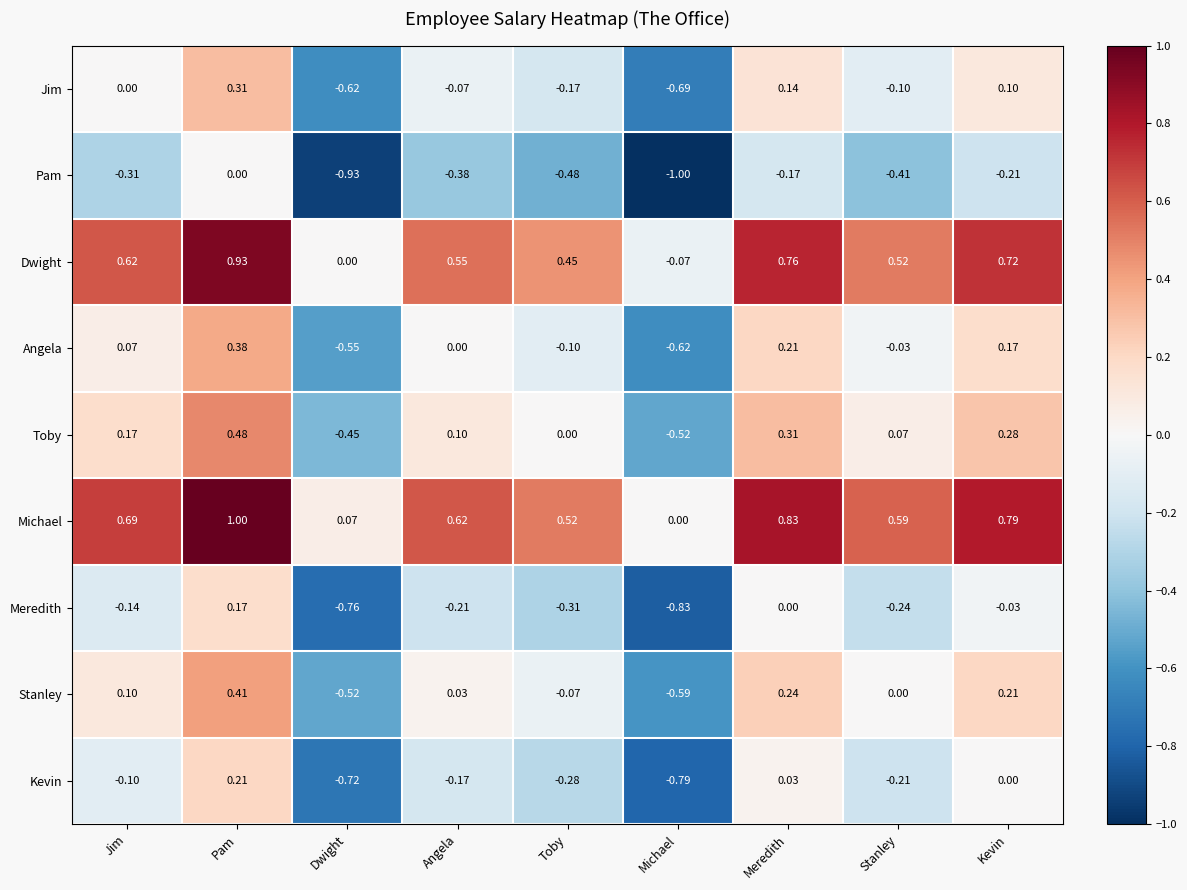

Which category has the lowest value in the Michael series?

Michael